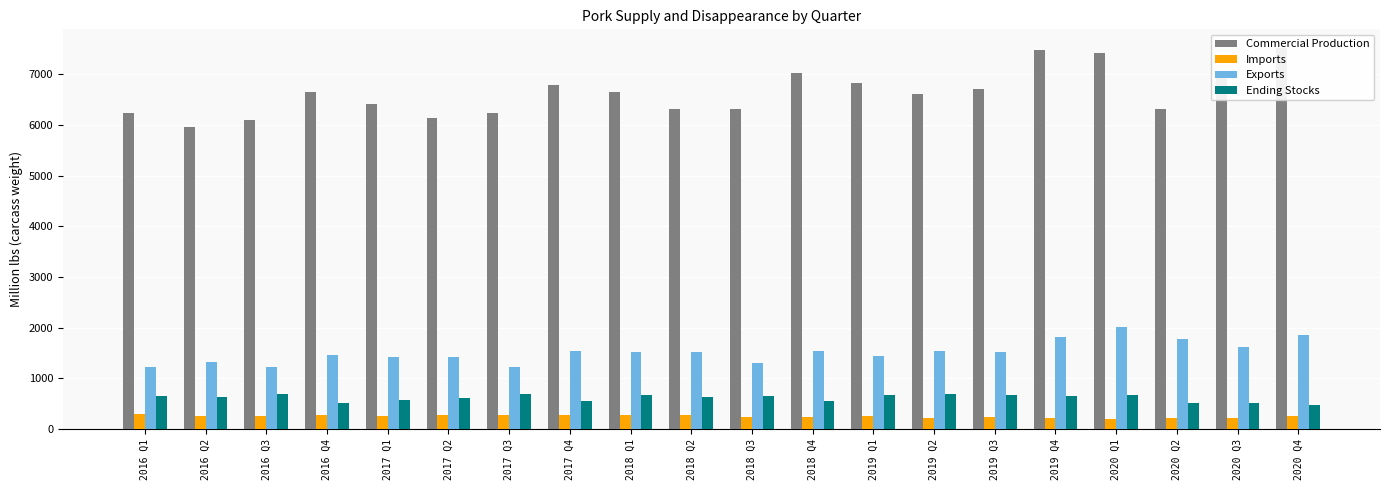

What is the approximate value of Ending Stocks at 2020 Q4?

467.5